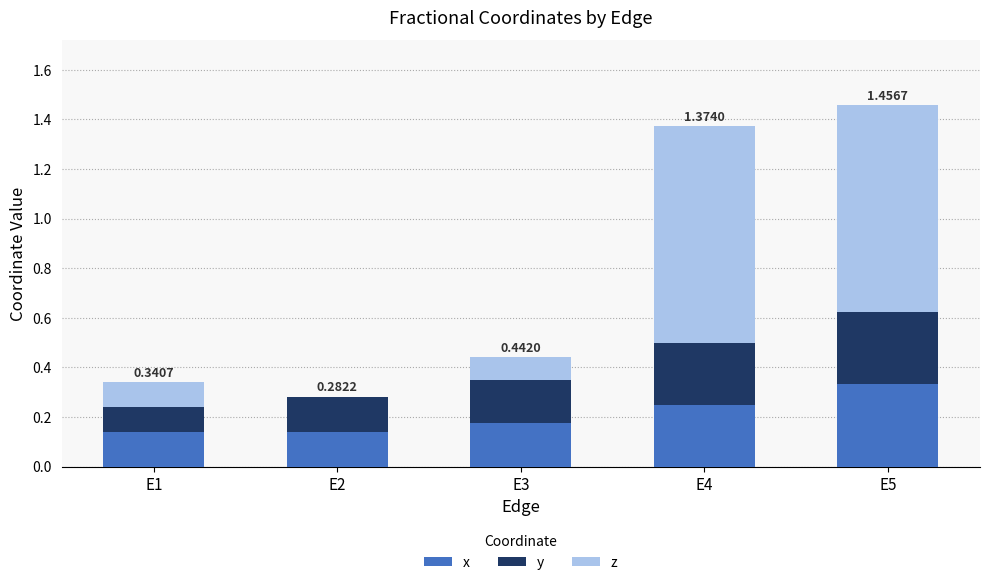

Are the bars grouped side by side (vs. stacked)?

No